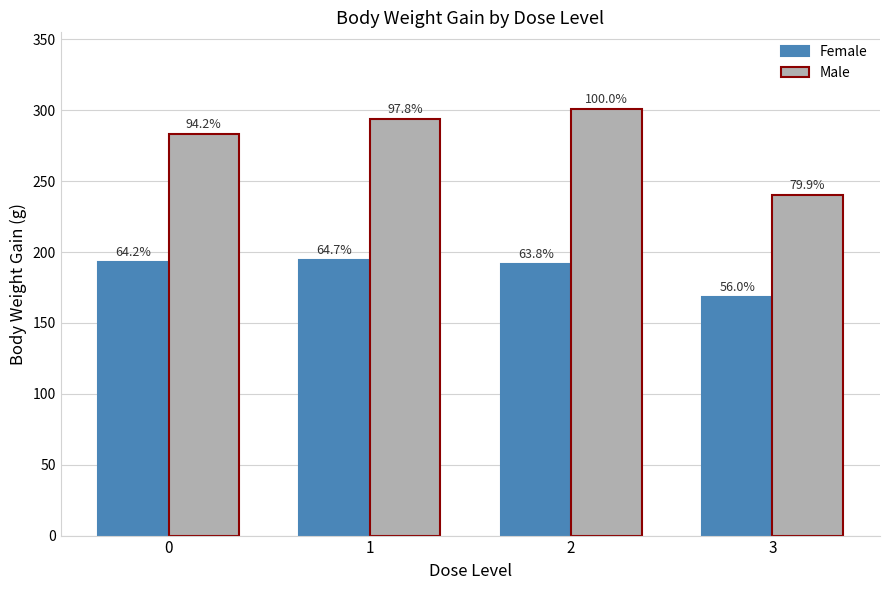

What is the smallest value displayed?

168.3